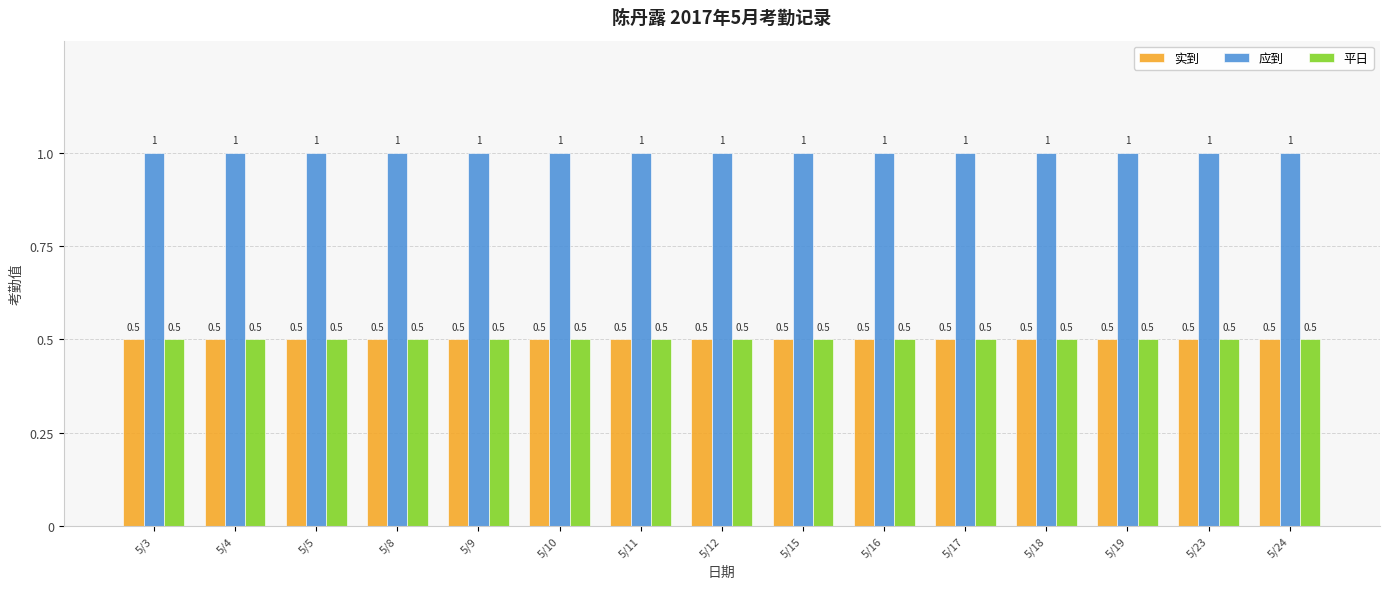

Is it true that 平日 equals 0.5 at 5/17?

True